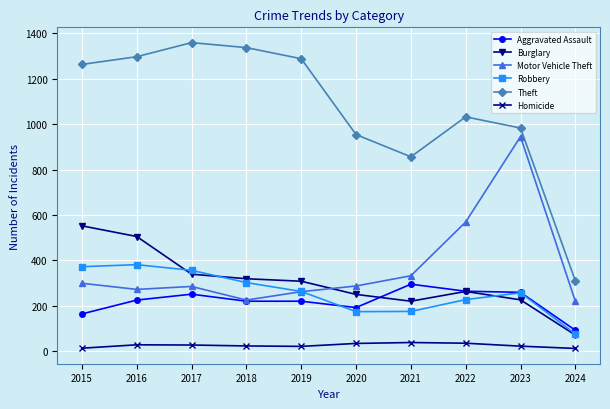

Is it true that Aggravated Assault equals 295 at 2021?

True